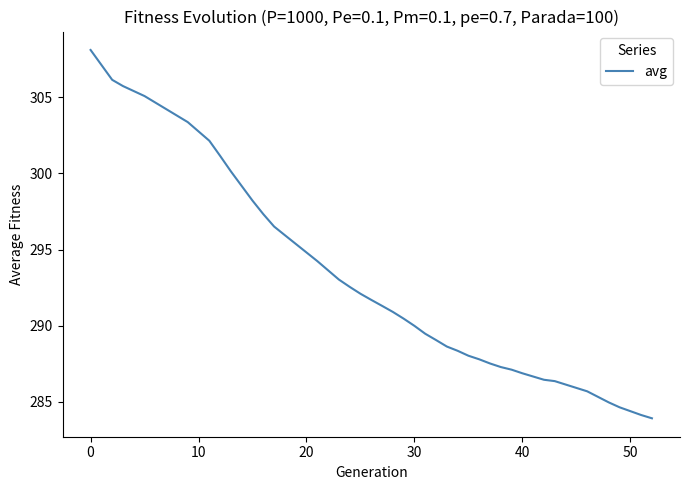

What is the maximum value shown in the chart?

308.1